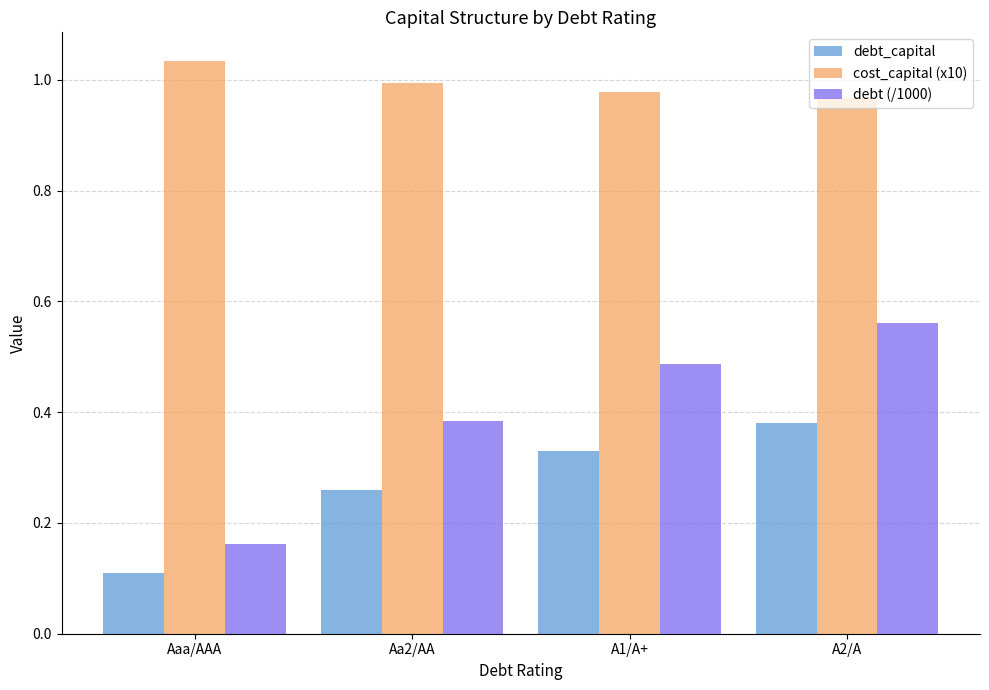

Is the value of cost_capital (x10) at A1/A+ greater than the value of debt (/1000) at A2/A?

Yes